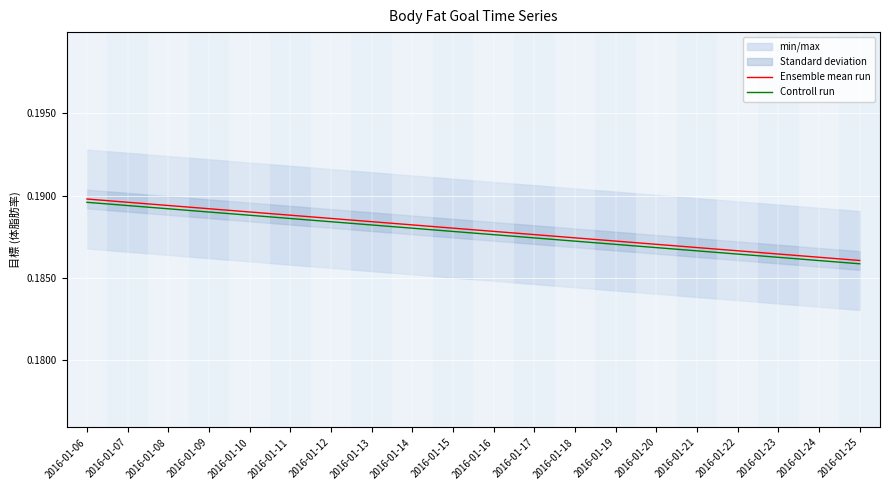

Rank the categories by Ensemble mean run value from lowest to highest.

2016-01-25, 2016-01-24, 2016-01-23, 2016-01-22, 2016-01-21, 2016-01-20, 2016-01-19, 2016-01-18, 2016-01-17, 2016-01-16, 2016-01-15, 2016-01-14, 2016-01-13, 2016-01-12, 2016-01-11, 2016-01-10, 2016-01-09, 2016-01-08, 2016-01-07, 2016-01-06